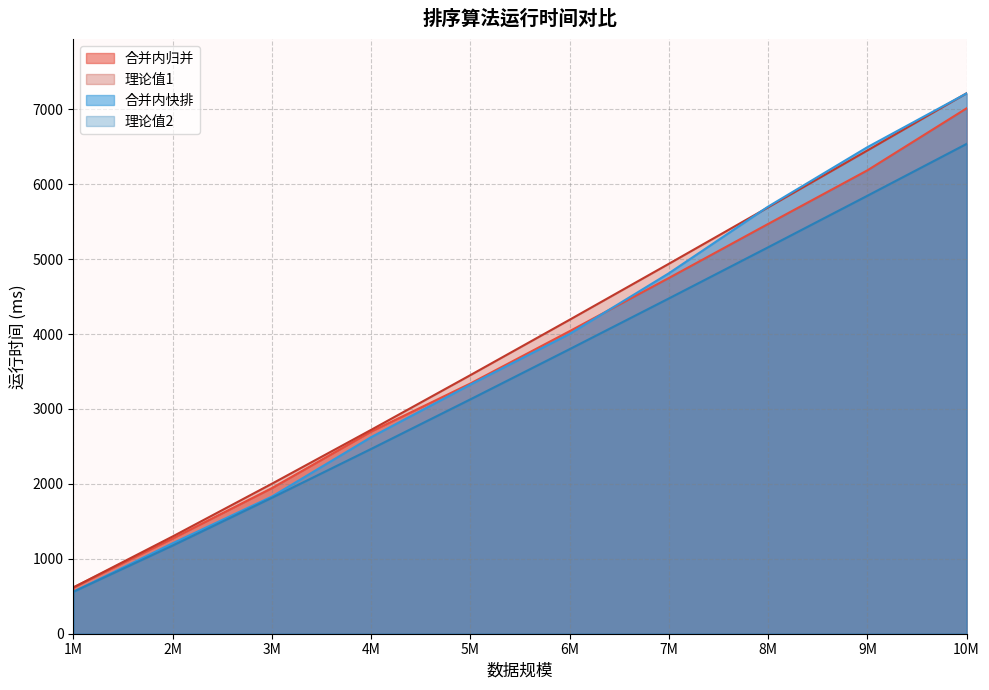

How many values in the 合并内快排 series are below 4002?

5